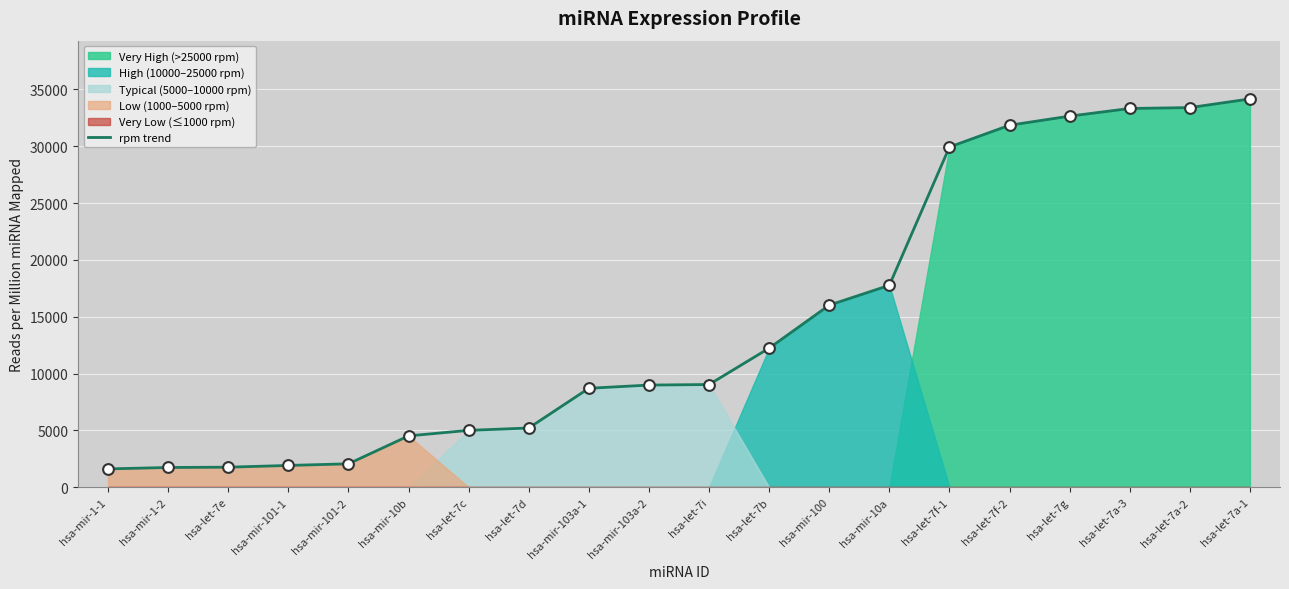

What is the change in value from hsa-mir-101-1 to hsa-let-7a-2?

+31488.9